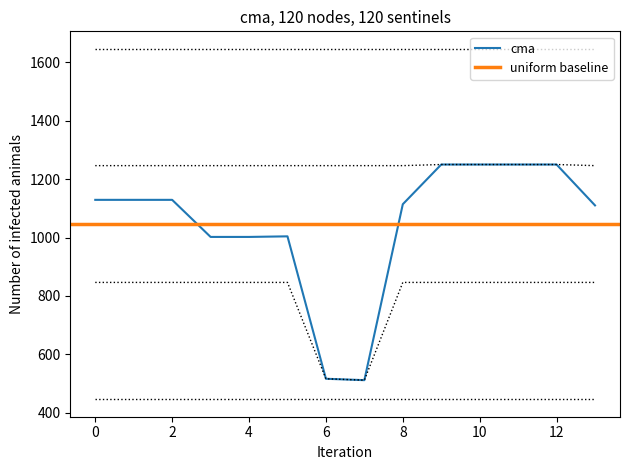

At which category does upper_dotted reach its first local valley?

4